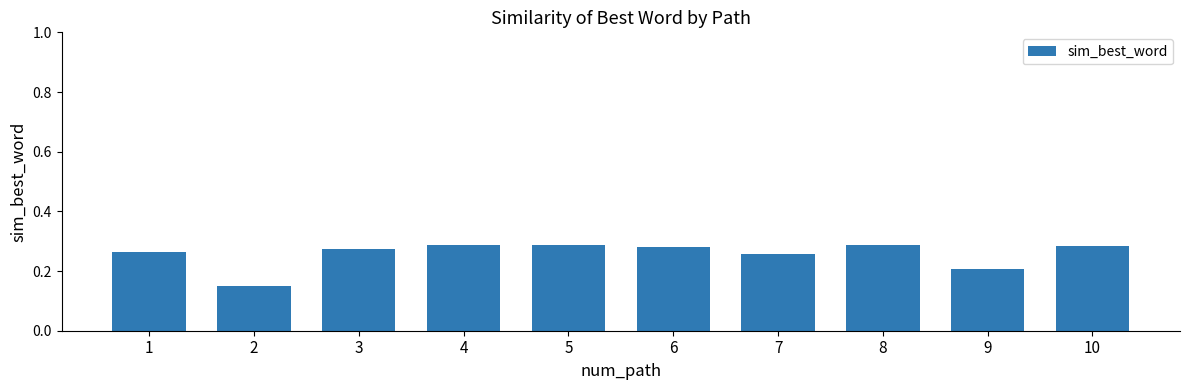

Count the values in the range 0 to 1.

10